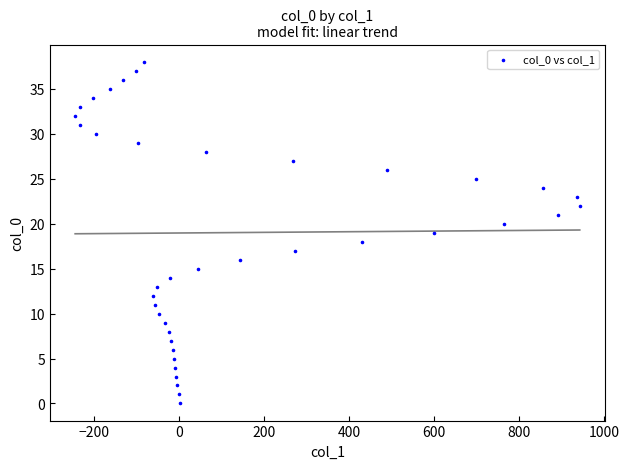

What is the range of Y values (max minus min)?

38